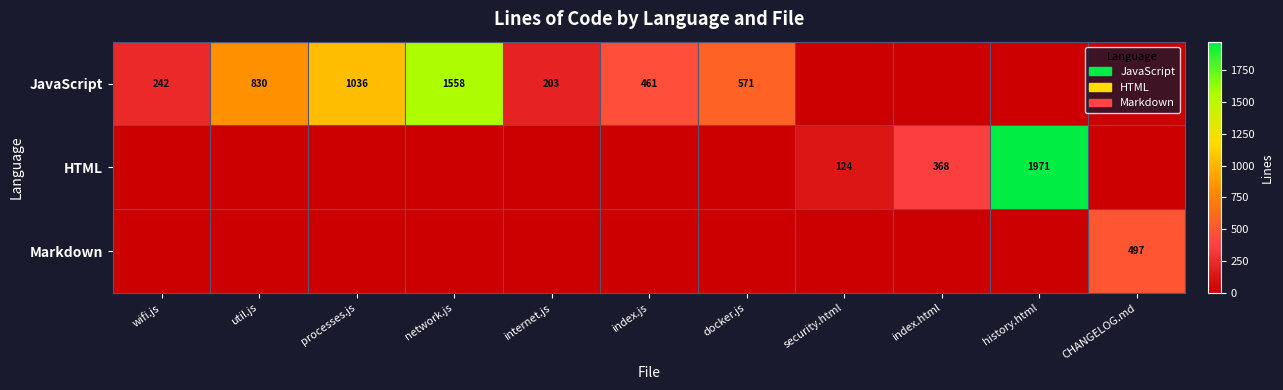

Is it true that JavaScript equals 1611 at processes.js?

False